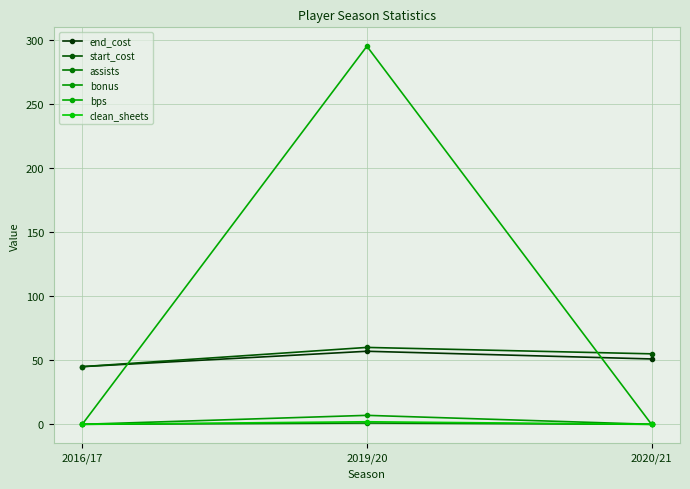

True or false: clean_sheets has a value of -1 at 2020/21.

False